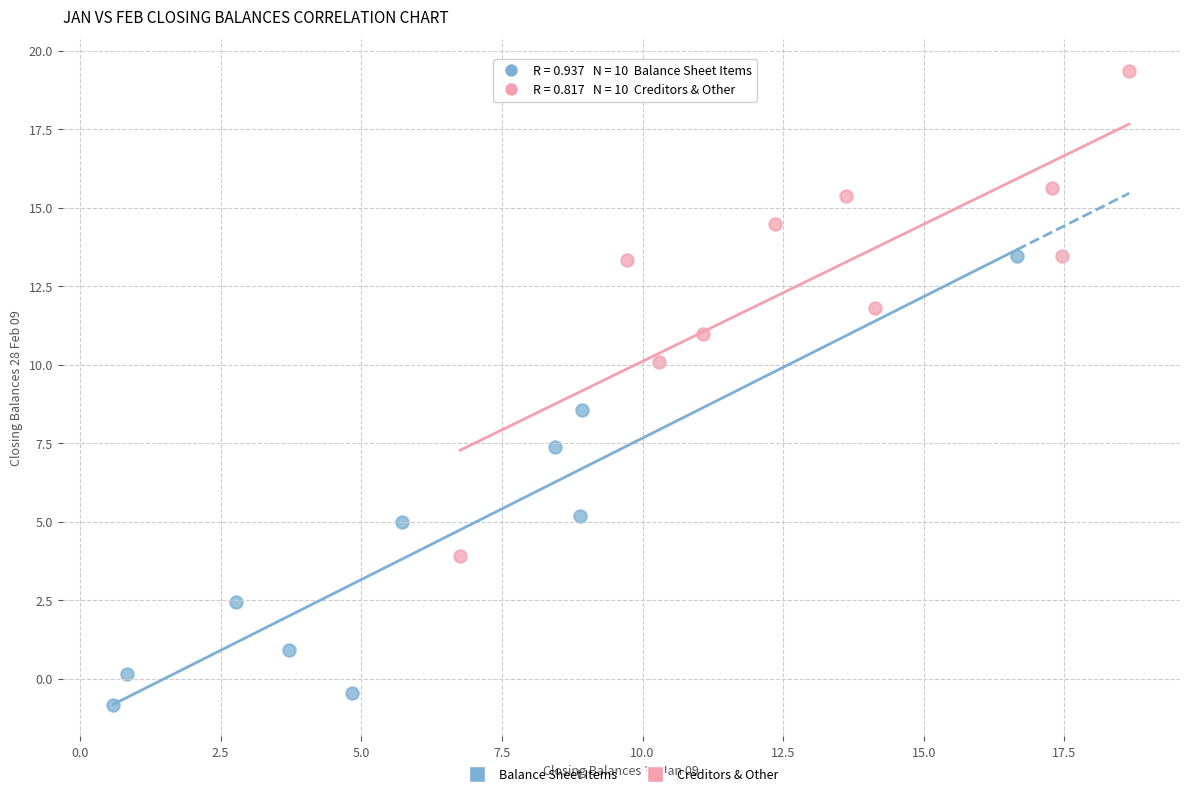

Which series reaches the maximum Y coordinate?

Creditors & Other